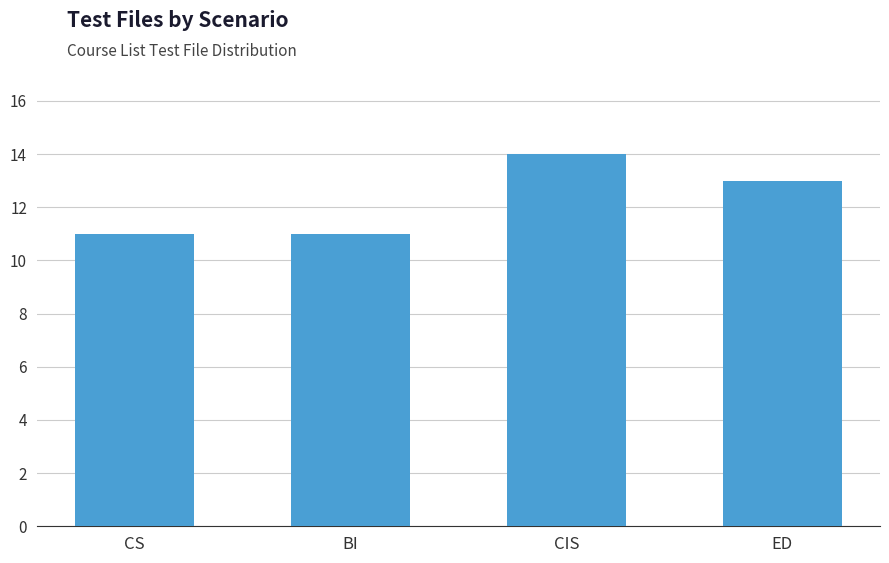

What is the value of the 2nd bar from the left?

11